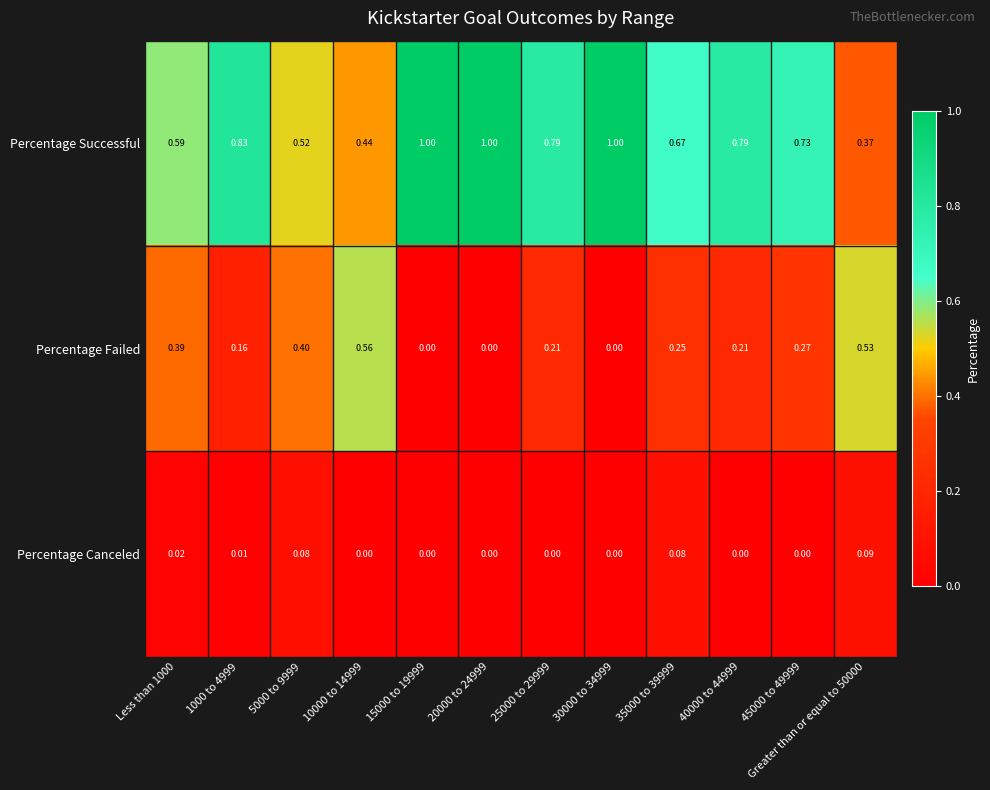

Rank the series by their maximum value, from lowest to highest.

Percentage Canceled, Percentage Failed, Percentage Successful